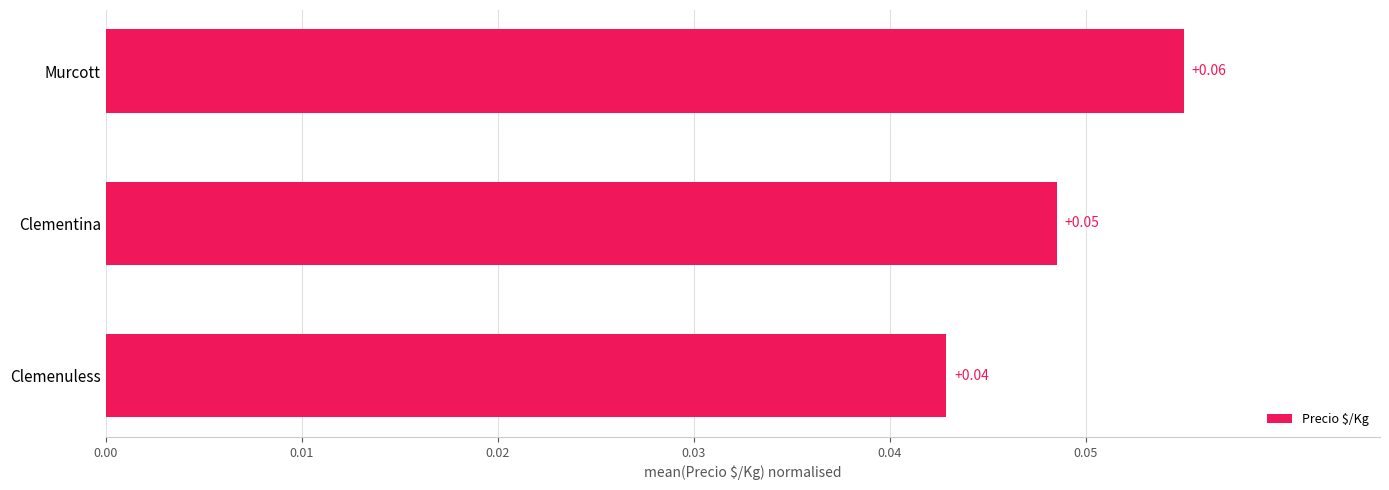

Rank the categories by value from lowest to highest.

Clemenuless, Clementina, Murcott